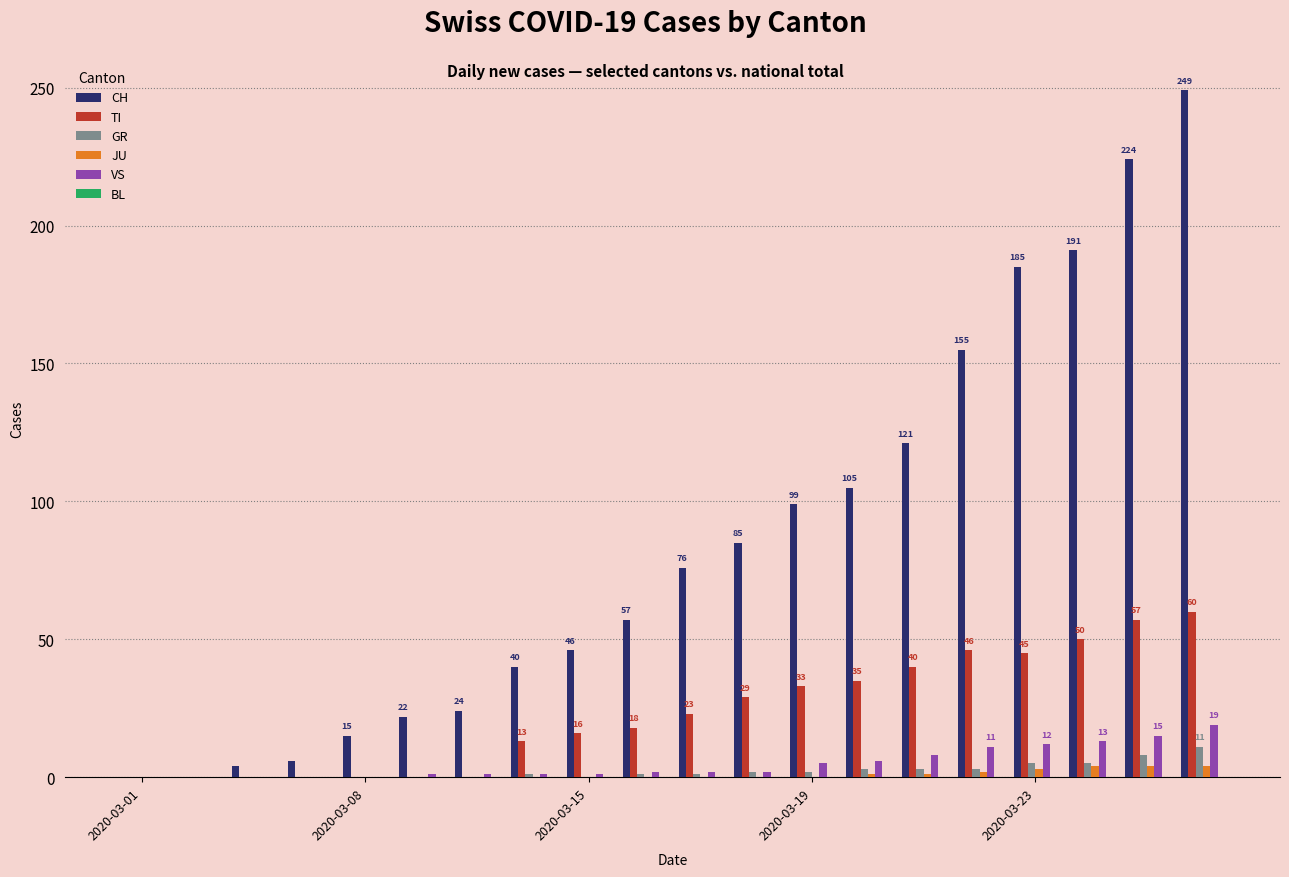

What is the sum of all VS values?

99